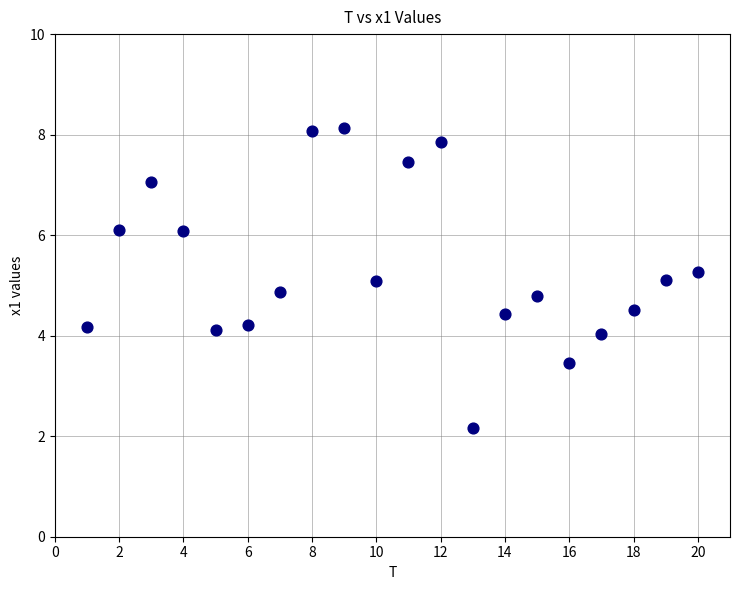

What is the range of Y values (max minus min)?

6.0